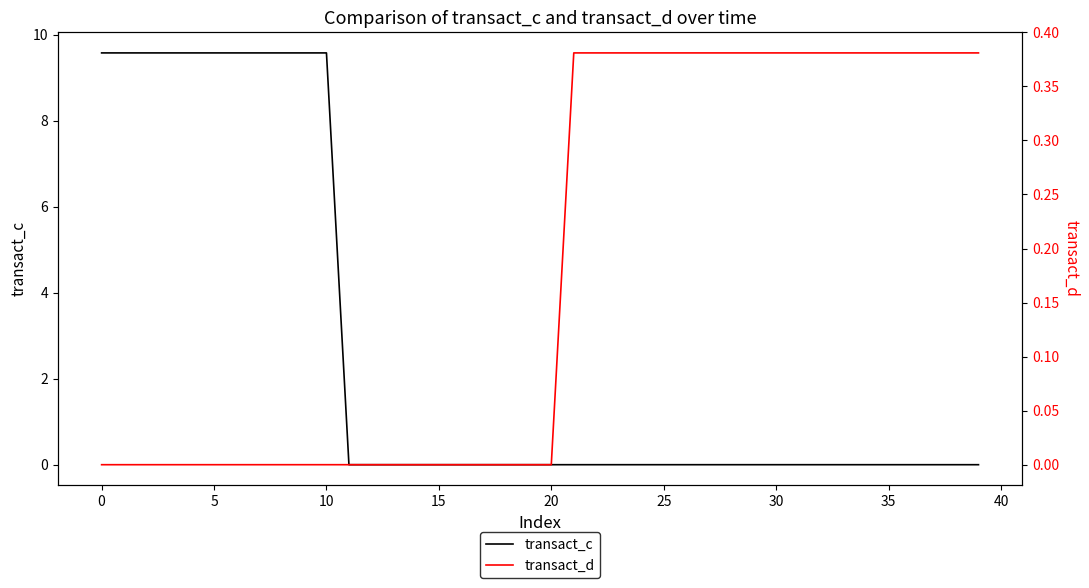

What is the sum of all transact_d values?

7.2